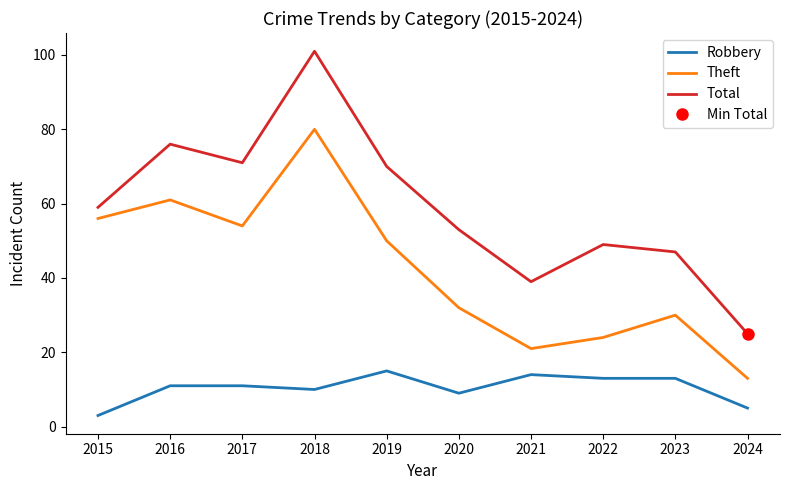

Which has a higher value, 2018 or 2016?

2016